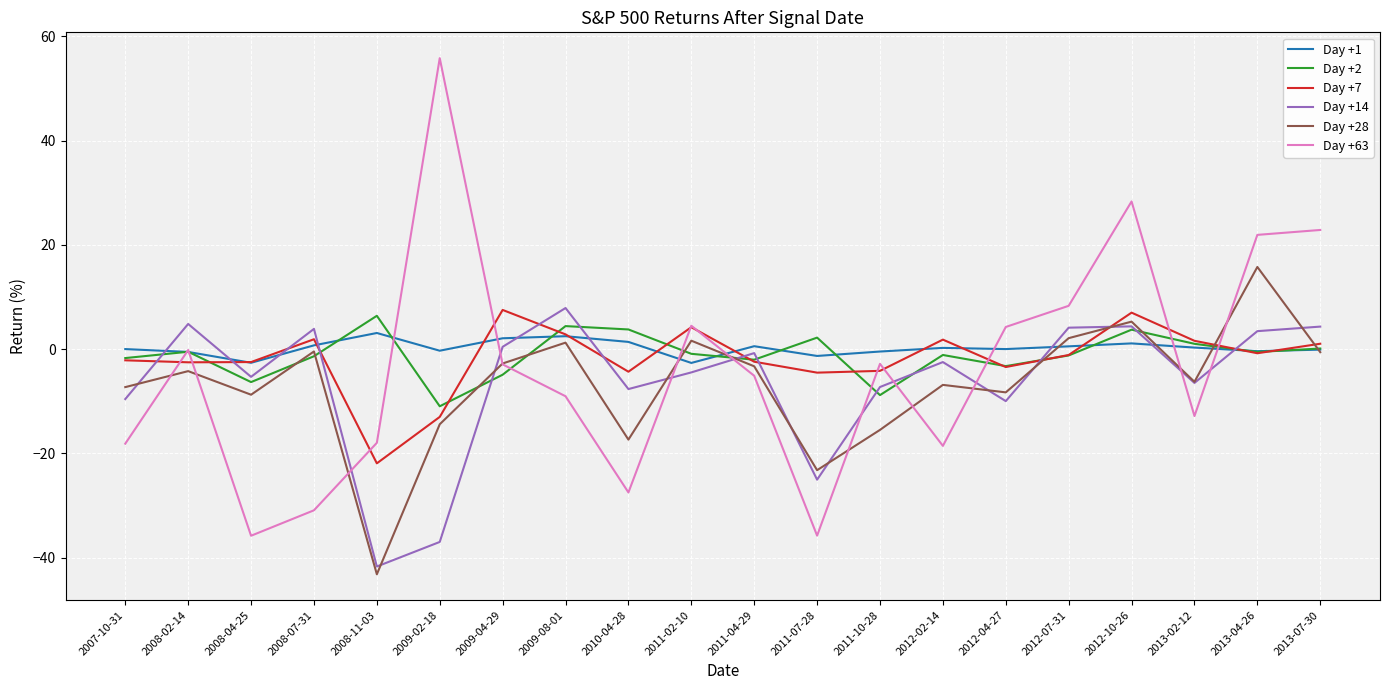

The Day +7 series shows 7.0 at 2012-10-26. True or false?

True